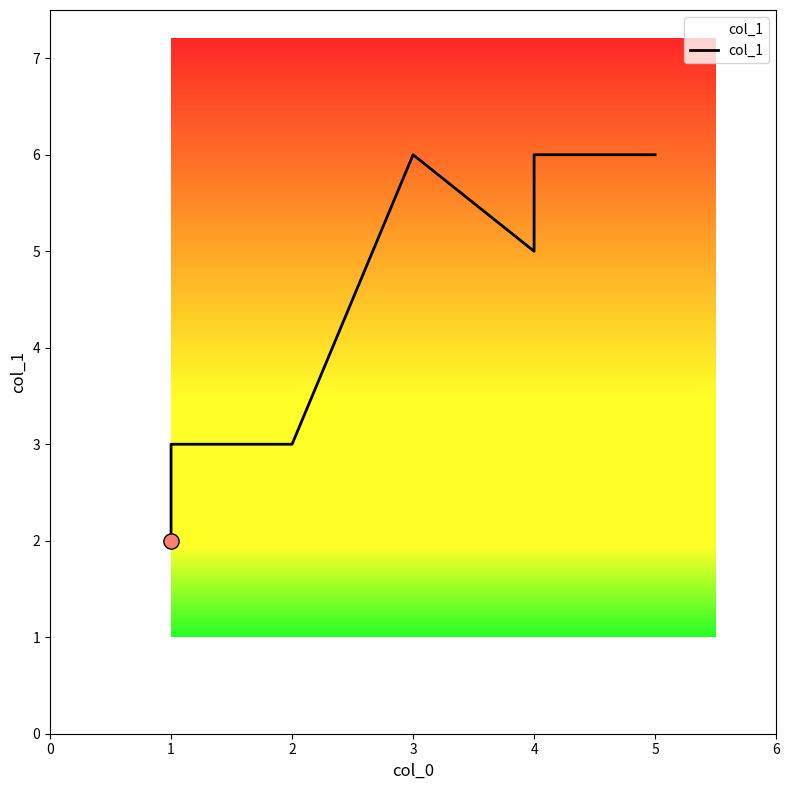

What is the change in value from 4 to 5?

+1